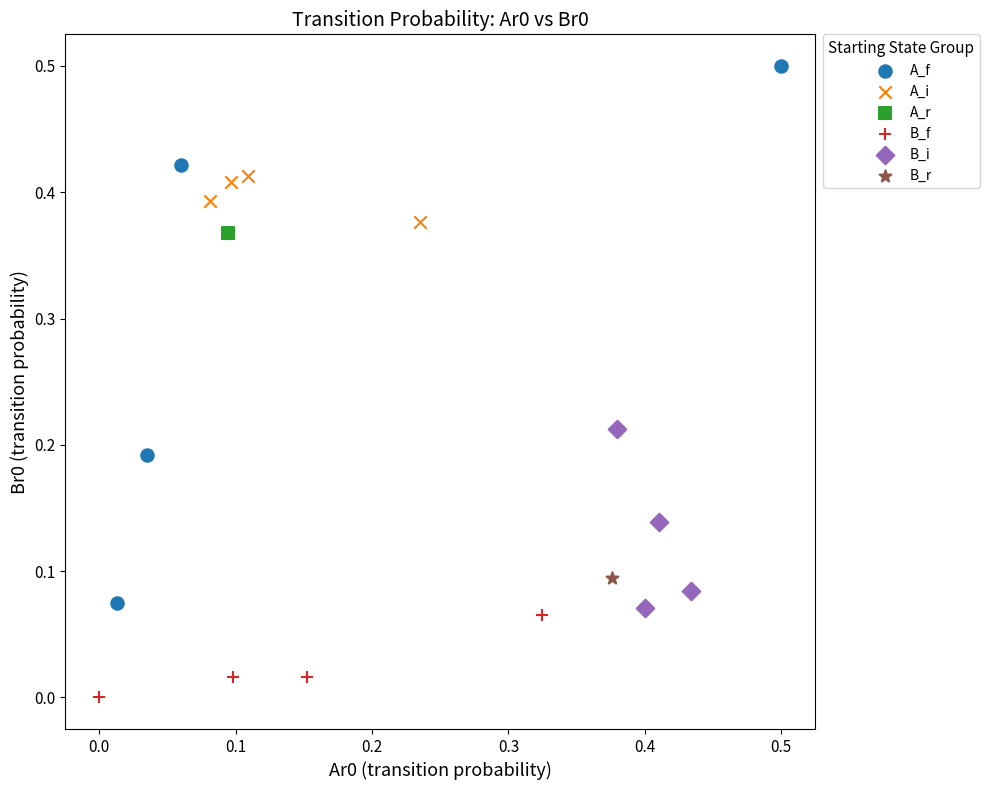

What are all the series names shown in the legend?

A_f, A_i, A_r, B_f, B_i, B_r